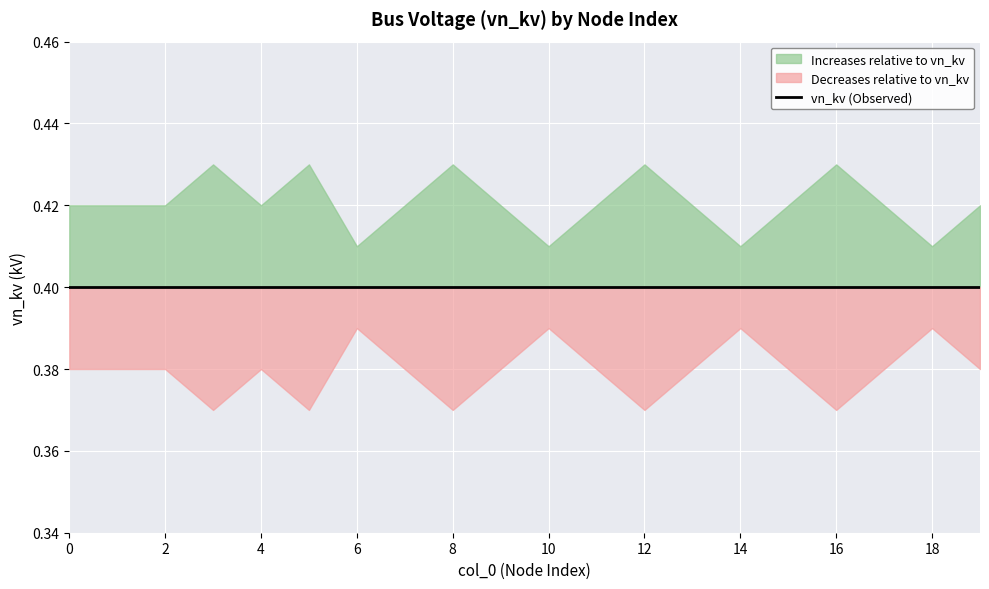

At 5, list the series in order from smallest to largest.

lower_band, vn_kv, upper_band